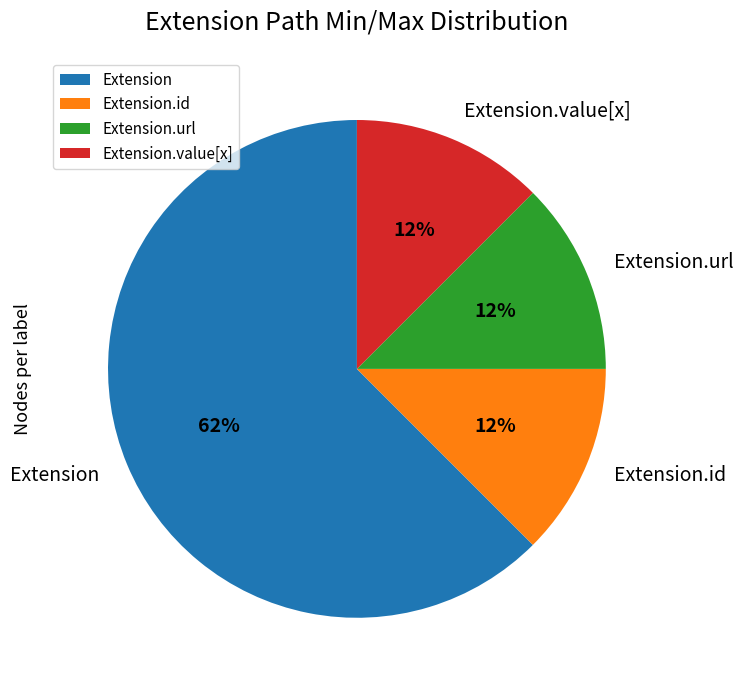

Which category has the biggest portion of the pie?

Extension